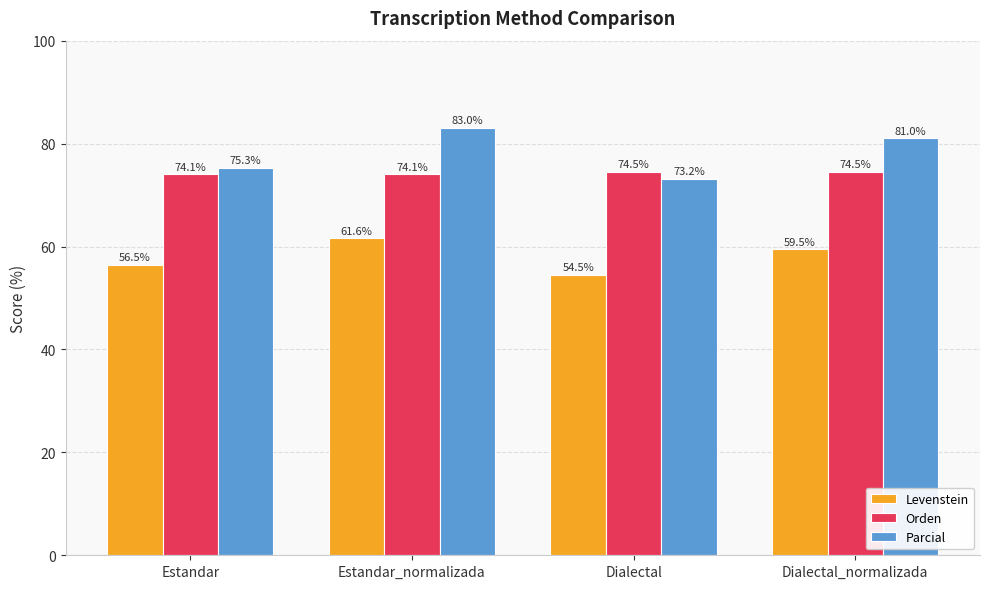

Are the bars grouped side by side (vs. stacked)?

Yes